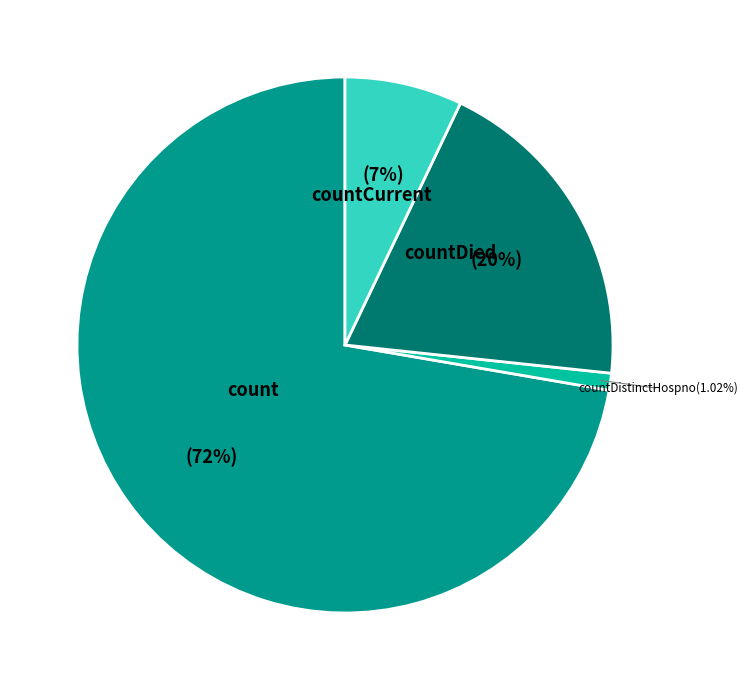

To the nearest percent, what is the difference between the largest and smallest slice percentages?

71%